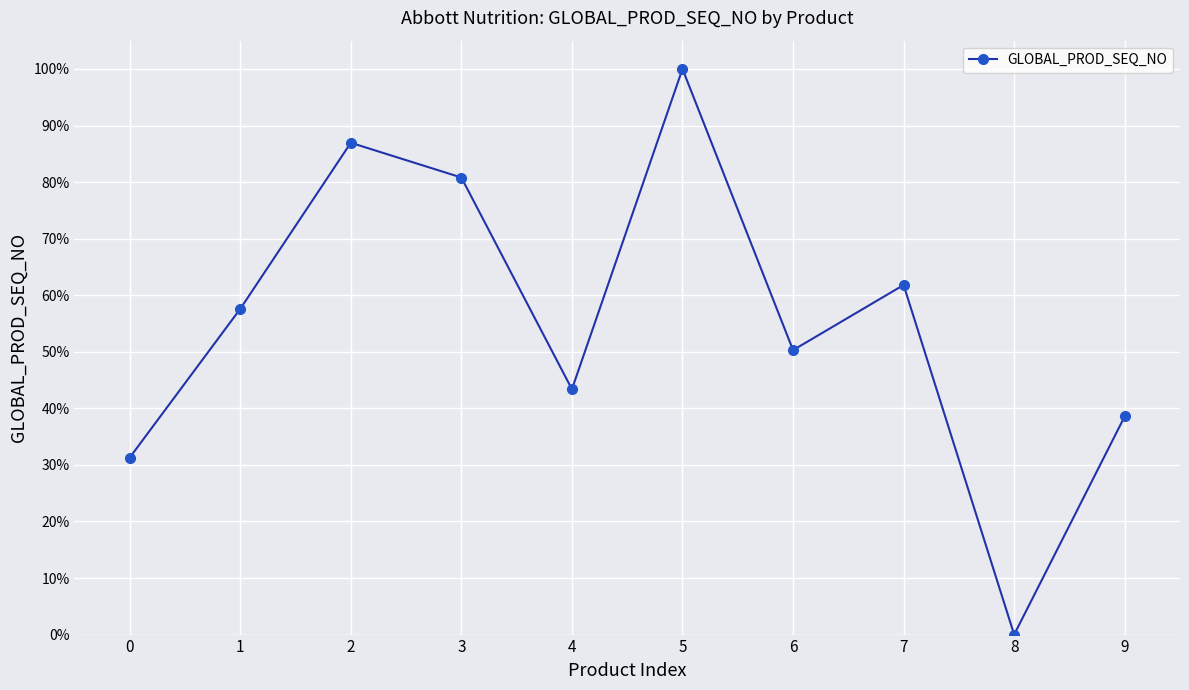

Which has a higher value, 8 or 5?

5